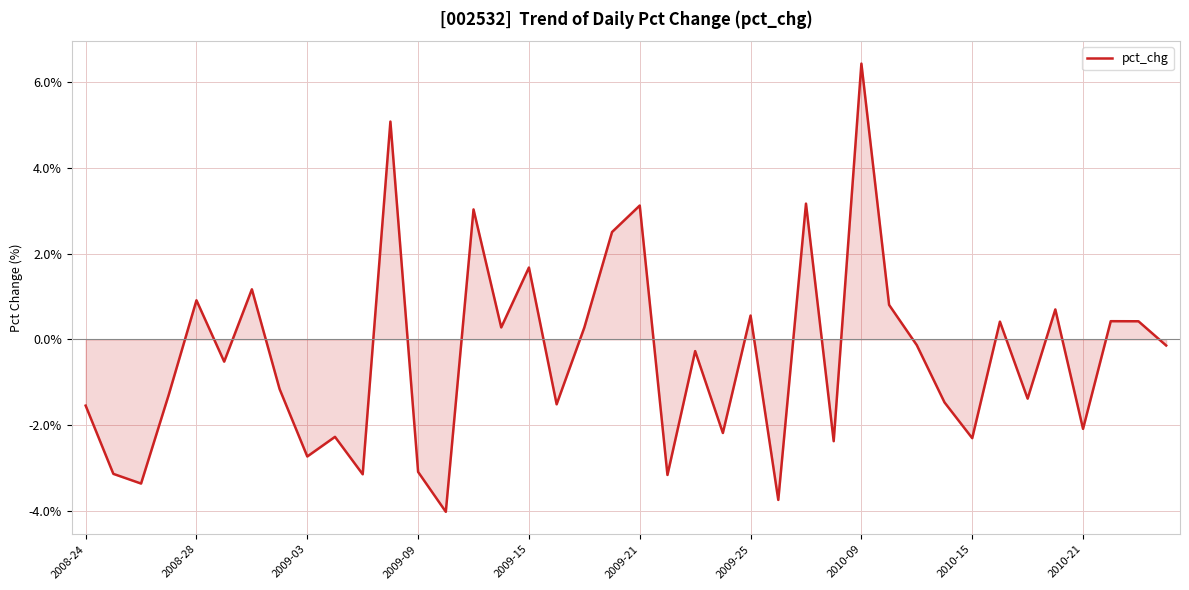

What is the maximum value shown in the chart?

6.4